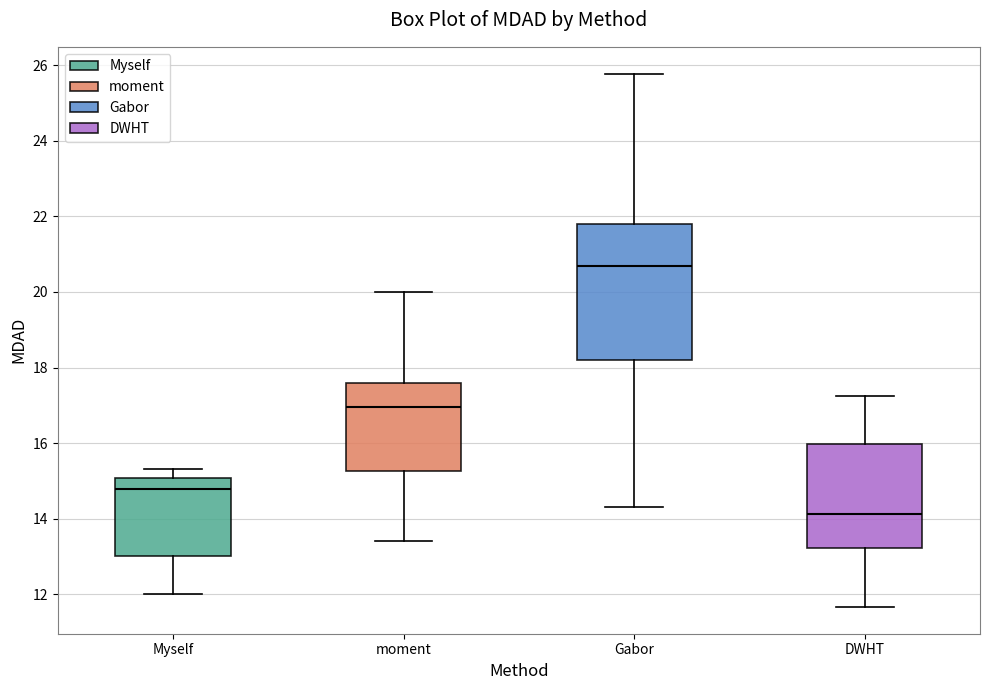

Reading left to right, read every box against the y-axis: the position of its median line, the range the box covers, and the ends of its whiskers. The values are not printed on the chart, so give them approximately, as read against the axis.

Myself: median 14.8, box 13.0 to 15.0, whiskers 12.0 to 15.4
moment: median 17.0, box 15.2 to 17.6, whiskers 13.4 to 20.0
Gabor: median 20.6, box 18.2 to 21.8, whiskers 14.4 to 25.8
DWHT: median 14.2, box 13.2 to 16.0, whiskers 11.6 to 17.2